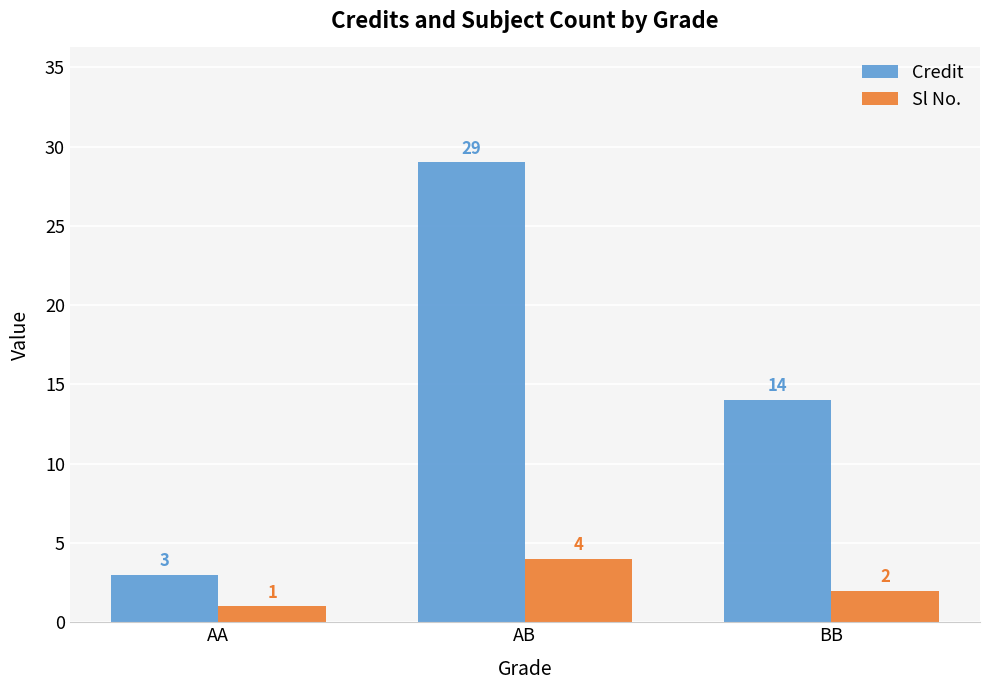

How many bars are there in total?

6